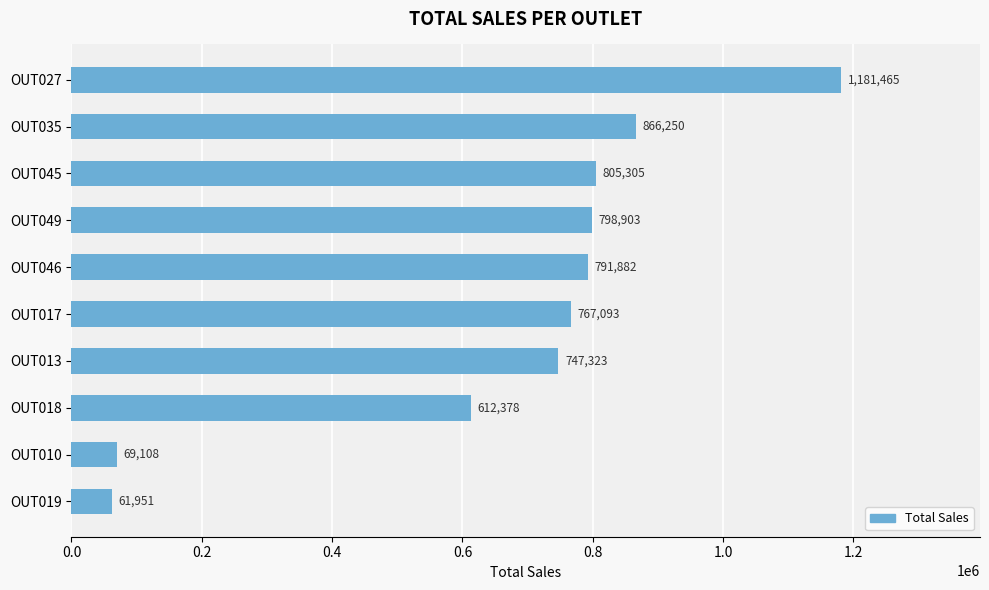

What is the label of the 6th bar from the top?

OUT017